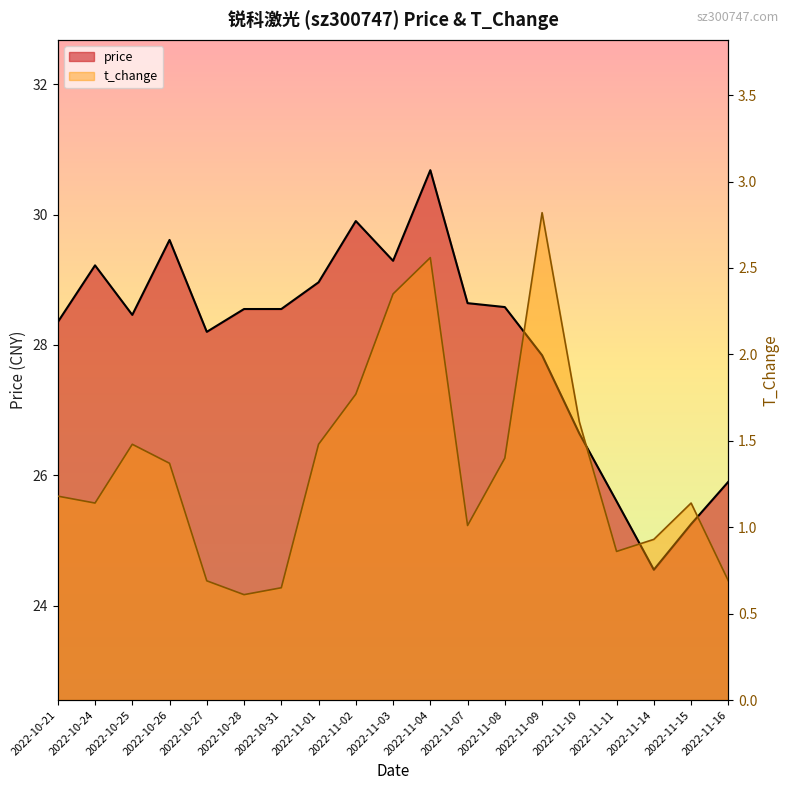

How many lines are shown in the chart?

2